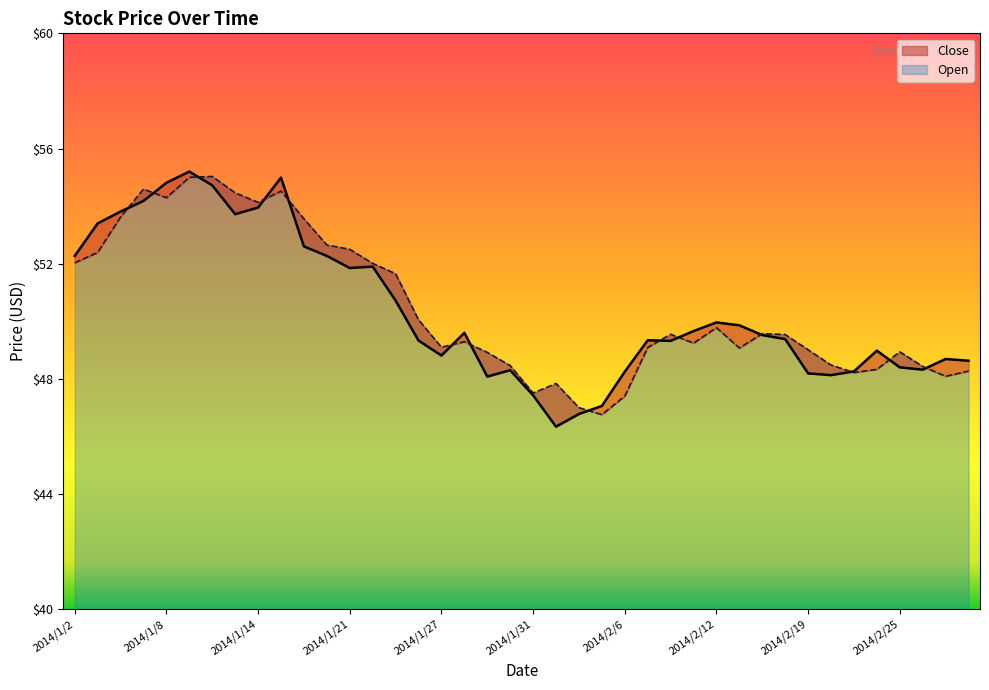

Rank the series by their maximum value, from highest to lowest.

Close, Open